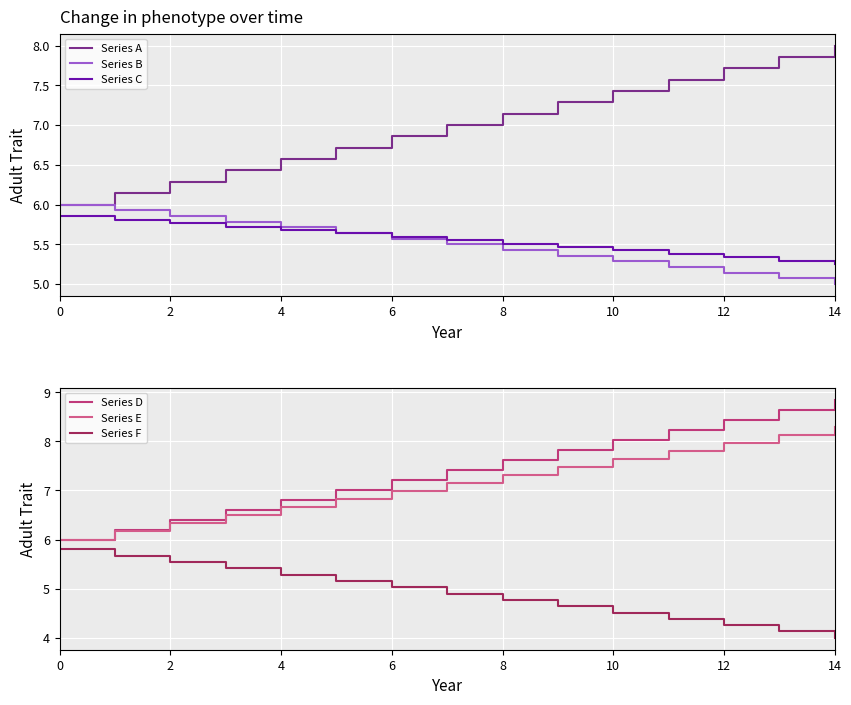

True or false: Series A and Series C intersect in this chart.

False